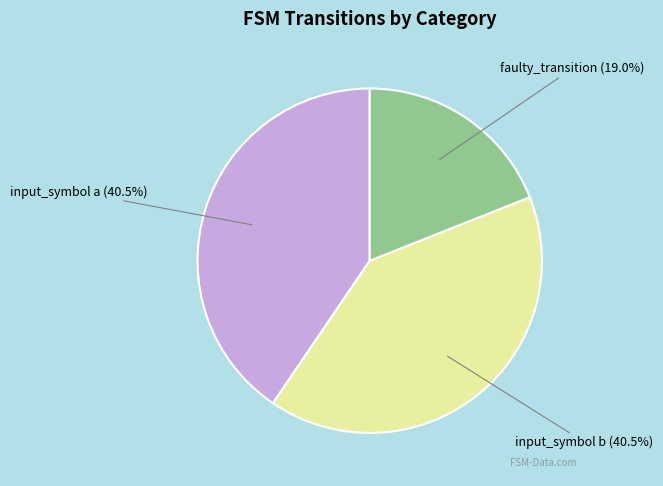

Which category has the smallest portion of the pie?

faulty_transition